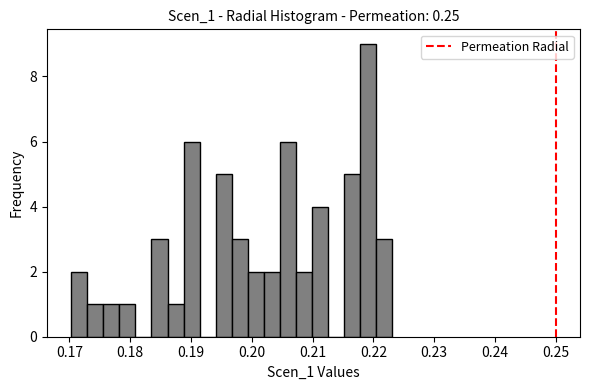

Read against the x-axis, roughly where is the centre of the tallest bar?

0.219